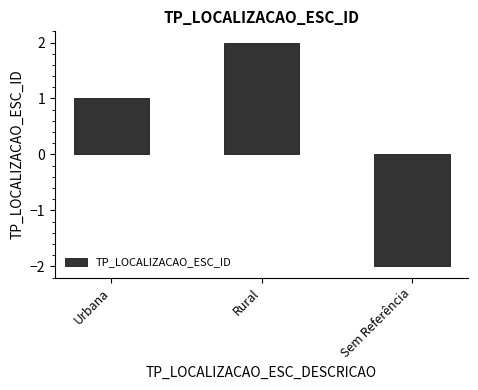

The value at Rural is 2. True or false?

True